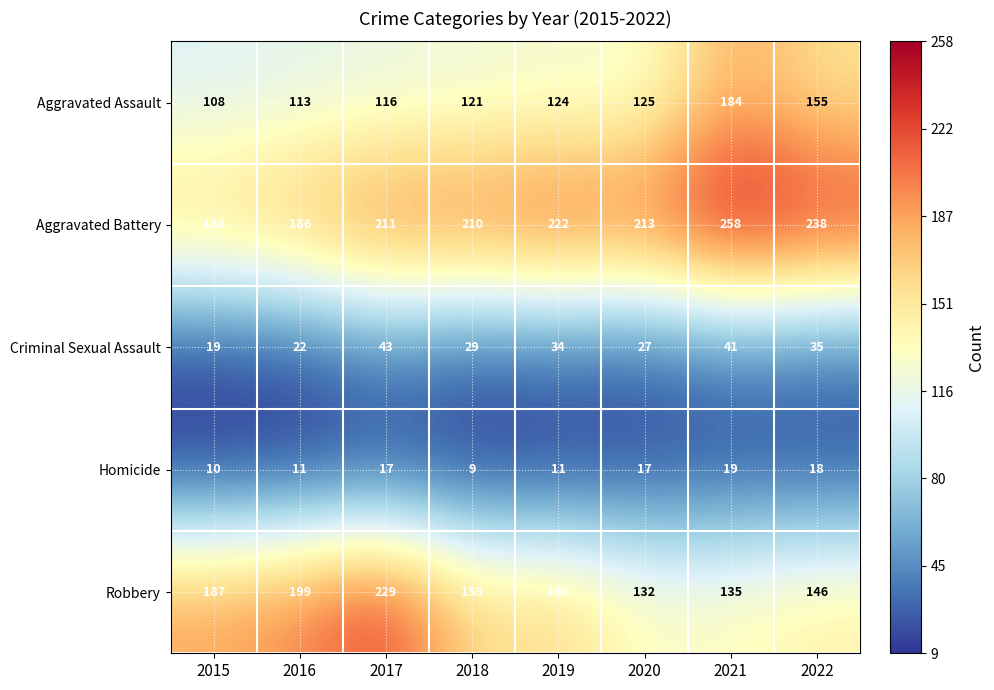

Which series has the widest spread of values?

Robbery